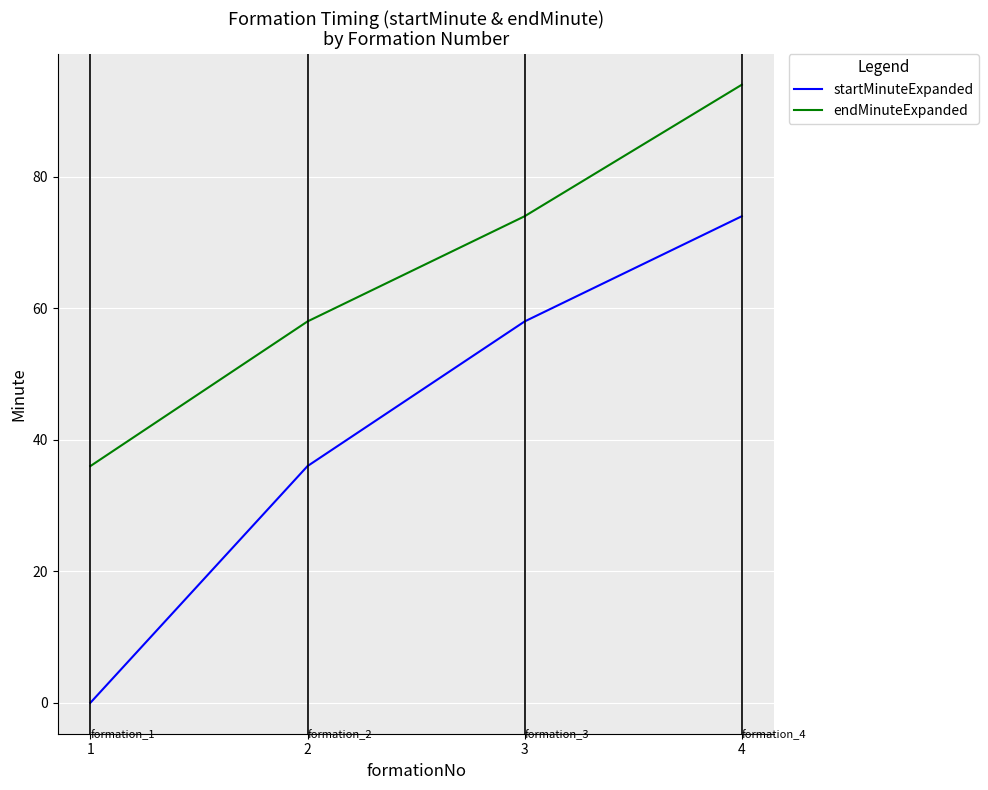

What is the approximate value of endMinuteExpanded at 4?

94